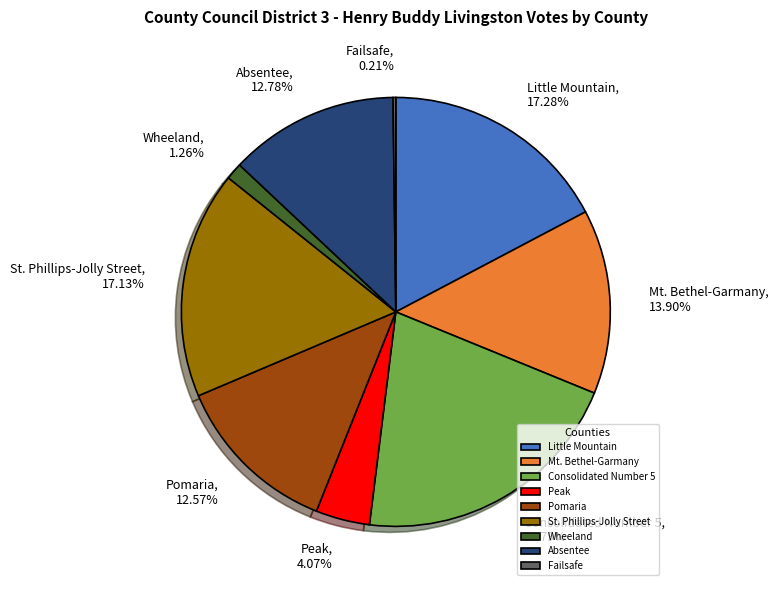

Is the sum of Pomaria and St. Phillips-Jolly Street greater than half?

No